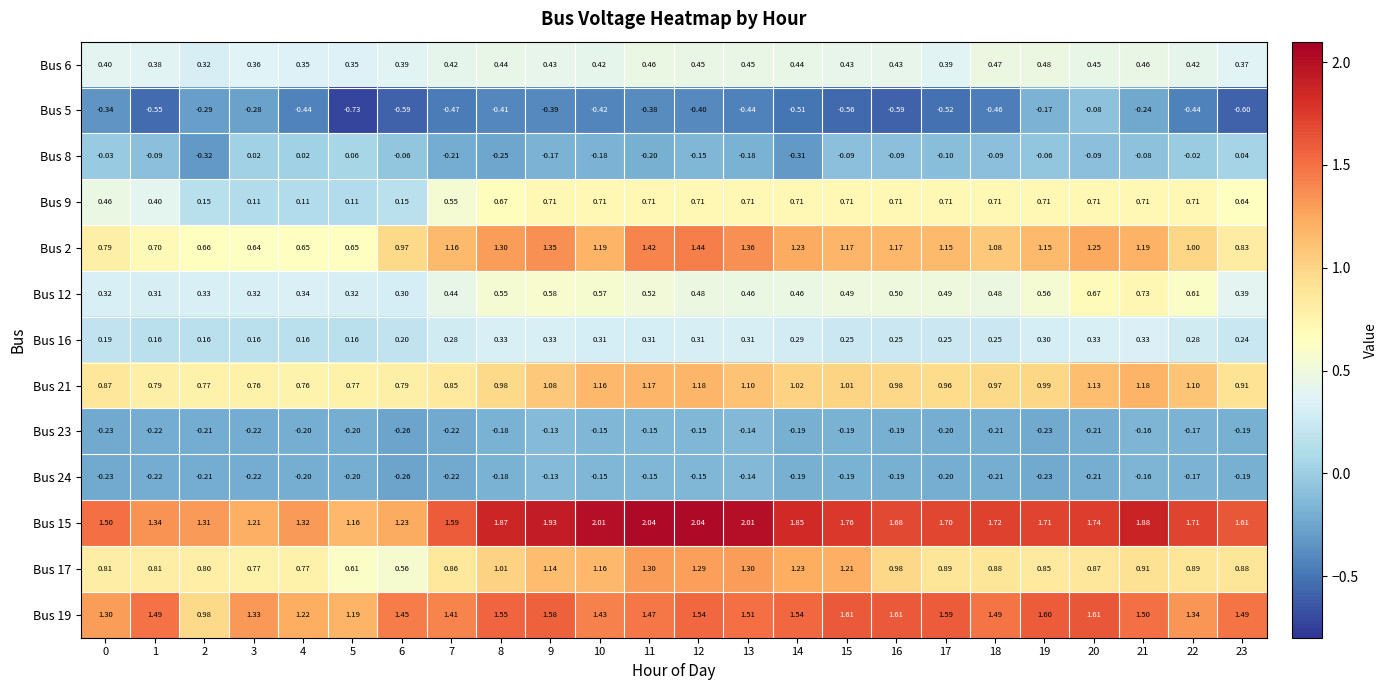

Between 2 and 3, which series saw the biggest shift?

Bus 19